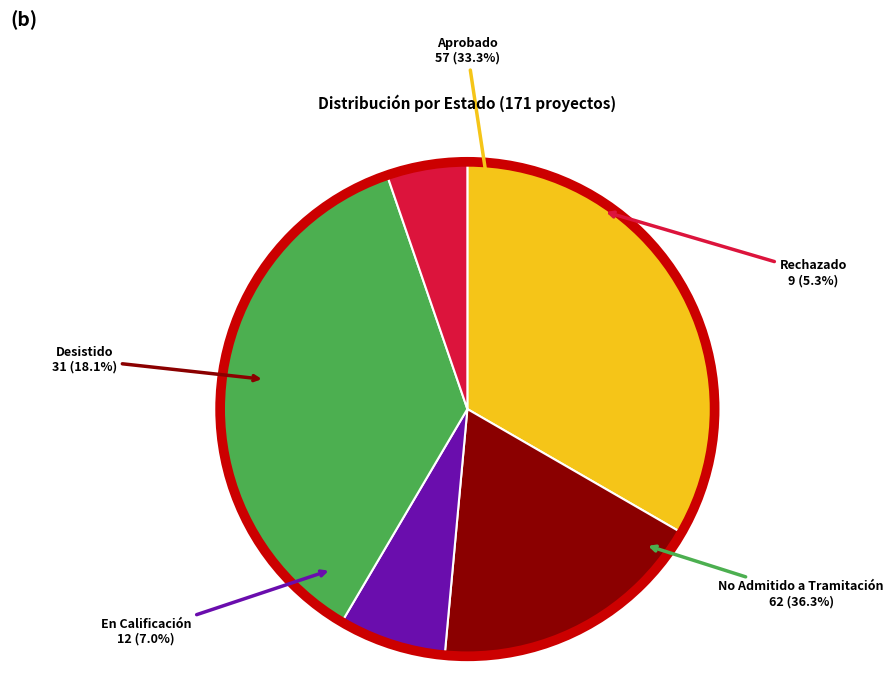

Is it true that Rechazado is 5% of the pie?

True